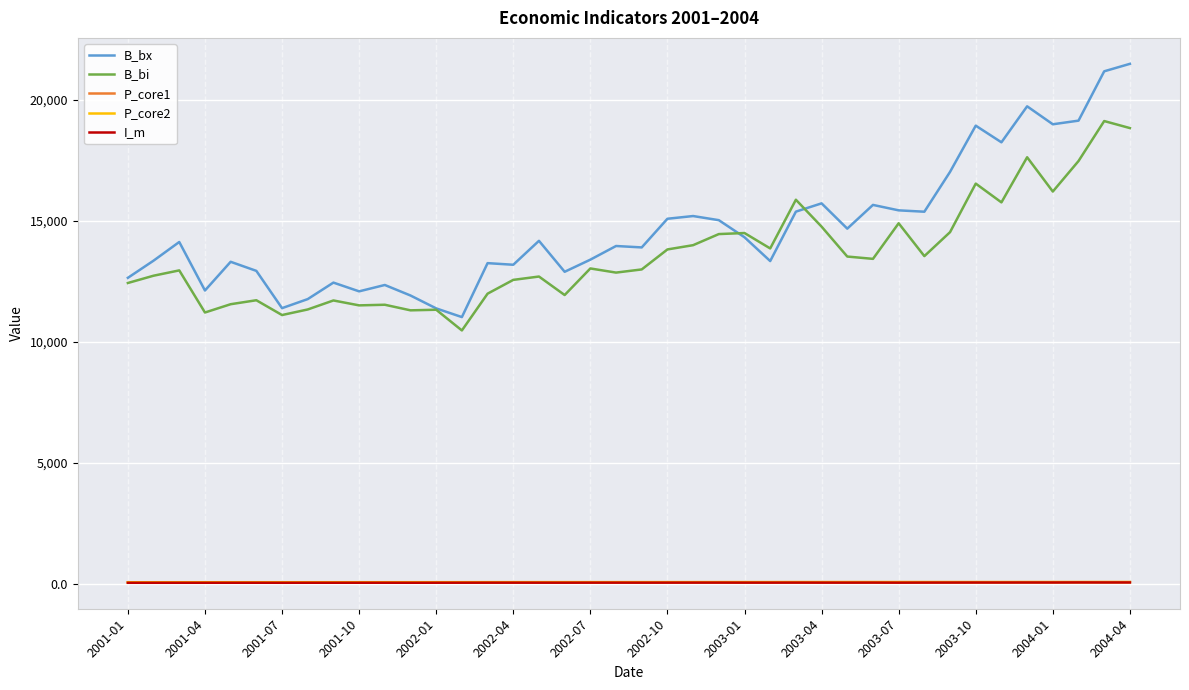

What is the greatest value displayed?

21483.4